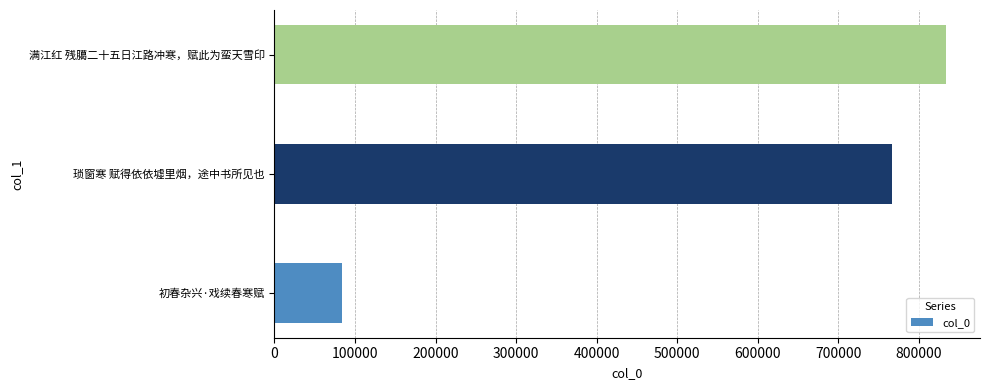

What is the maximum value shown in the chart?

834209